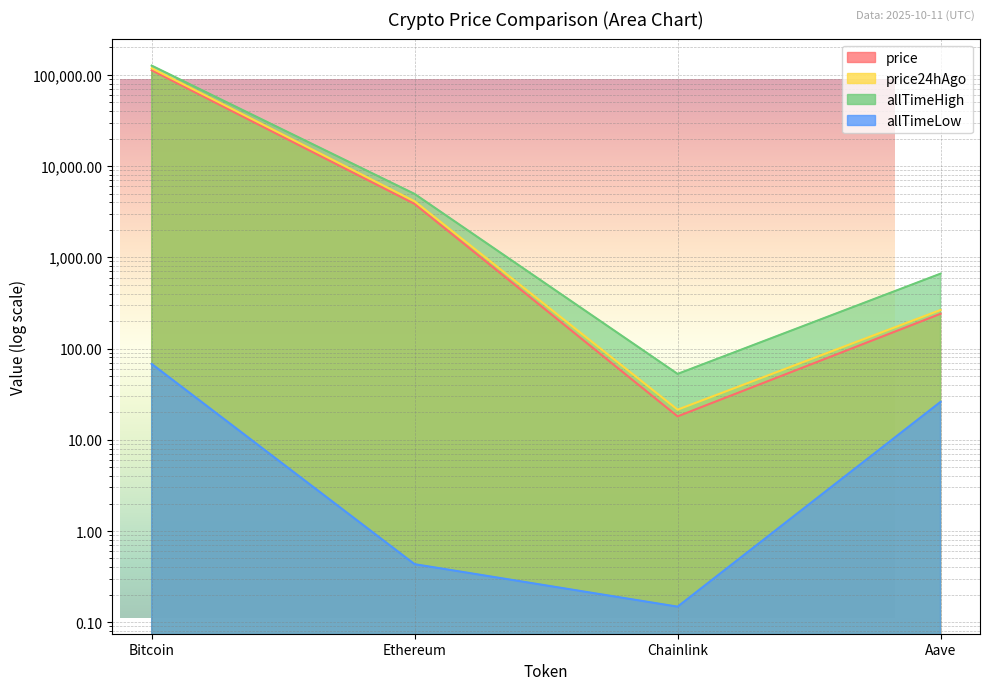

True or false: price has a value of 181396.3 at Bitcoin.

False